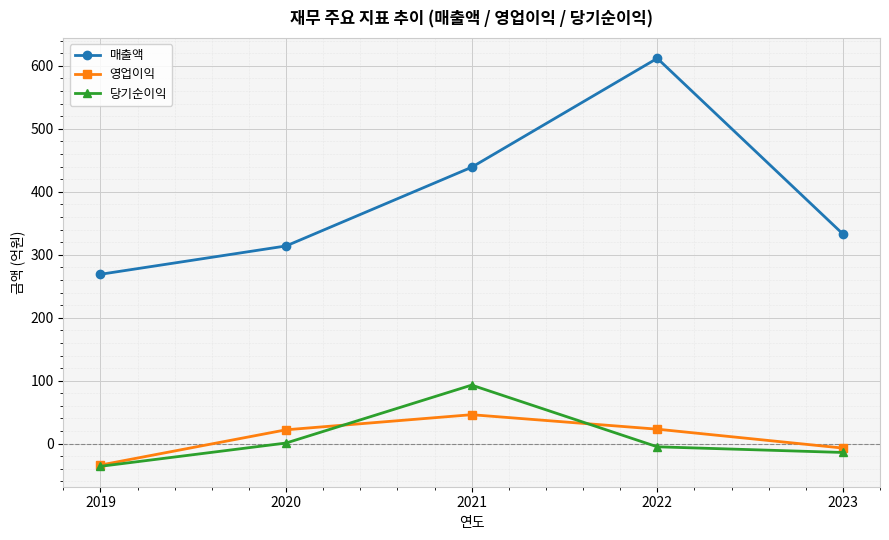

Is this an area chart (filled region under the line)?

No